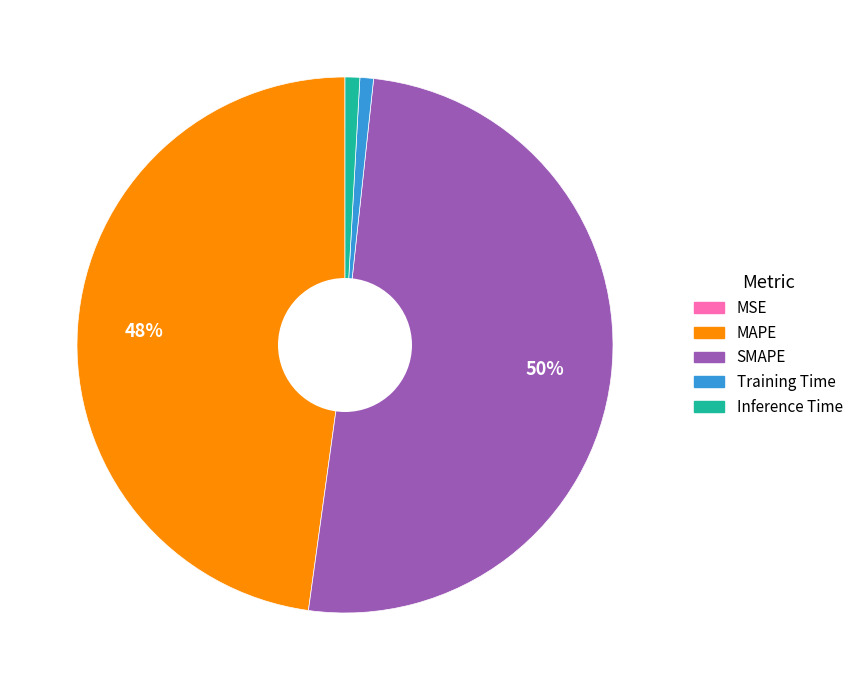

To the nearest percent, what portion does MAPE represent?

48%